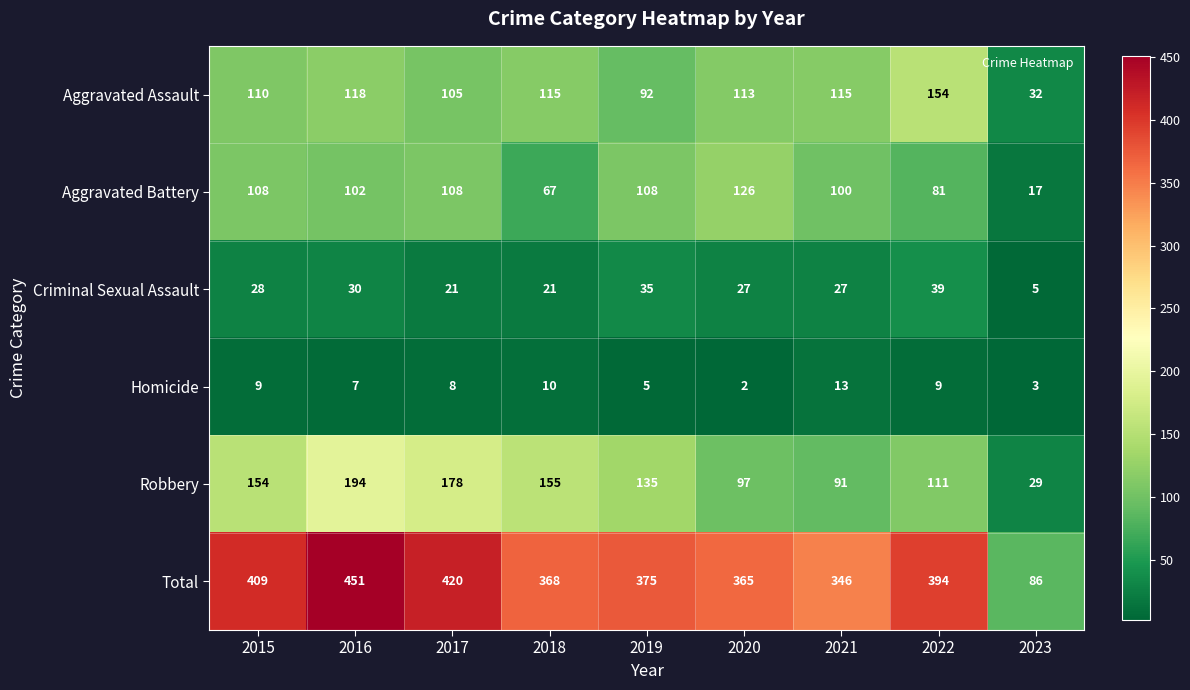

Rank the series at 2022 from lowest to highest value.

Homicide, Criminal Sexual Assault, Aggravated Battery, Robbery, Aggravated Assault, Total